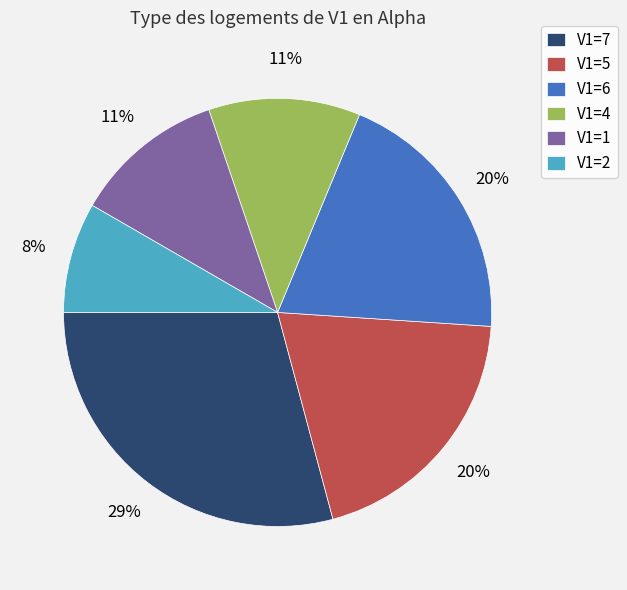

To the nearest percent, what portion does V1=7 represent?

29%